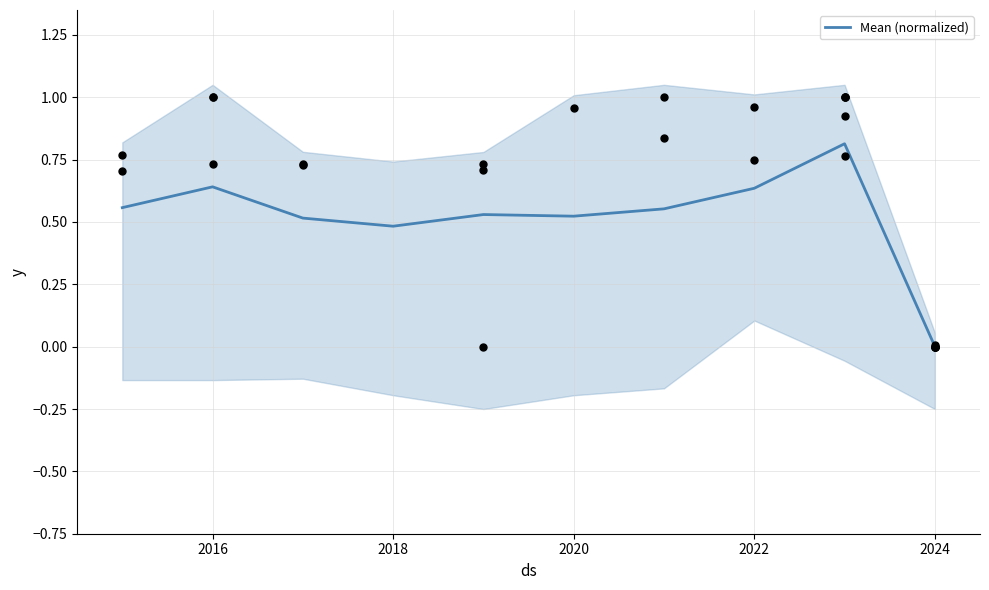

The Mean (normalized) series shows 0.5 at 2018. True or false?

True